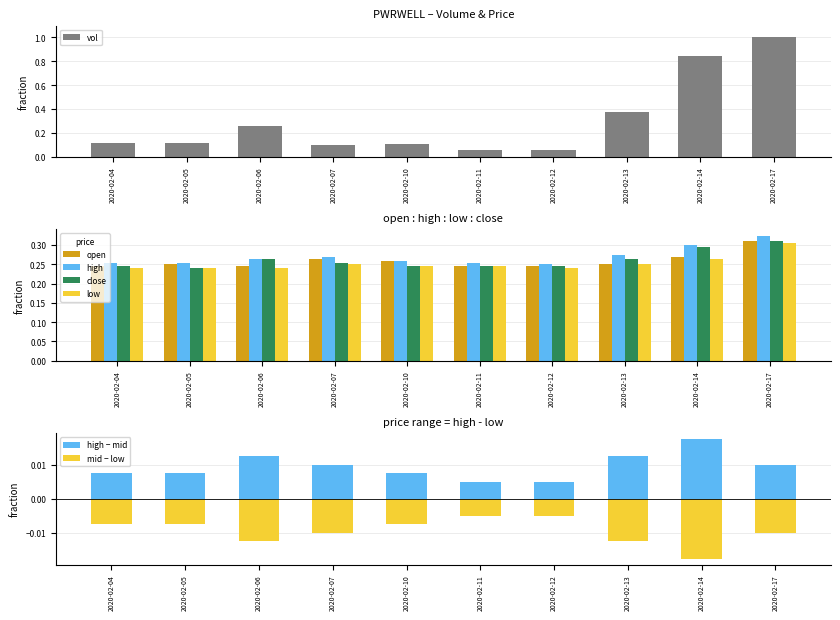

Rank the series by their maximum value, from highest to lowest.

vol, high, open, close, low